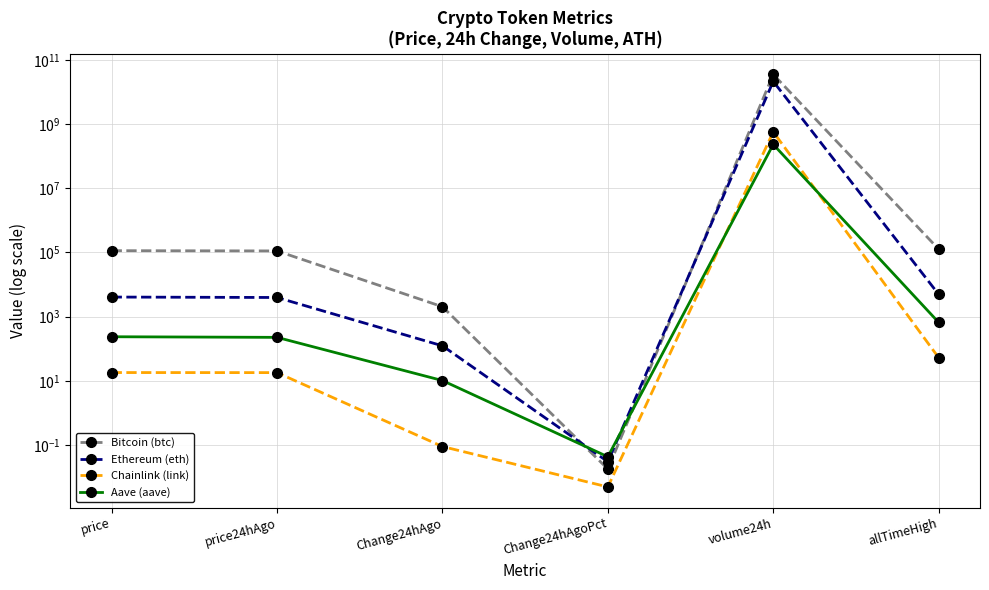

What is the difference between the highest and lowest values at price?

113390.9